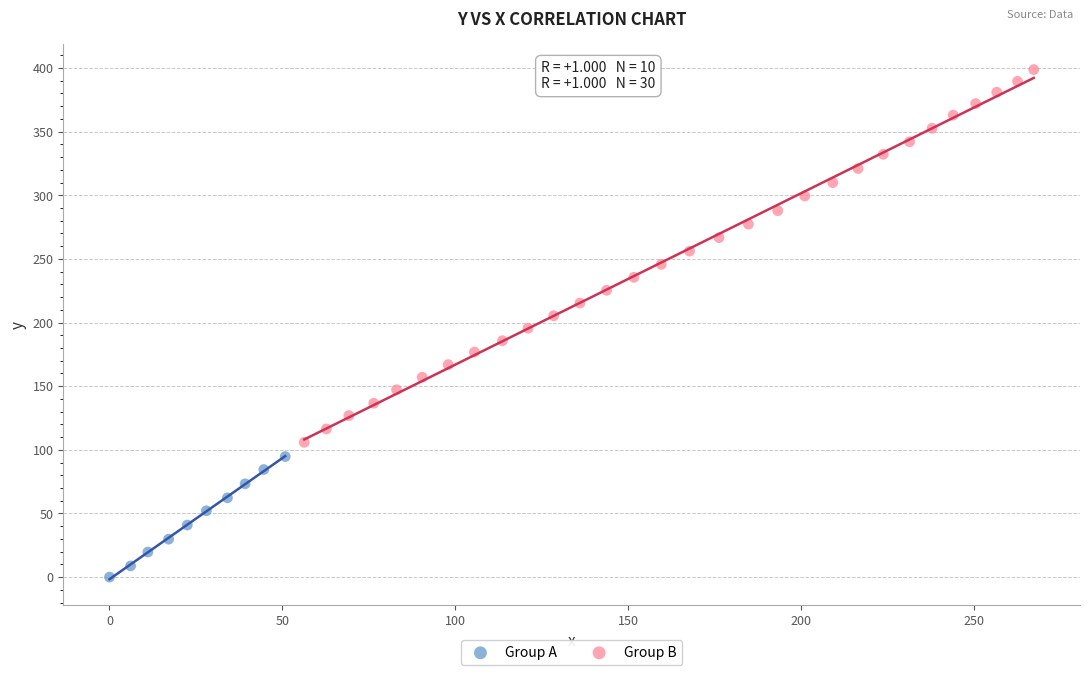

Which series contains the lowest Y value?

Group A